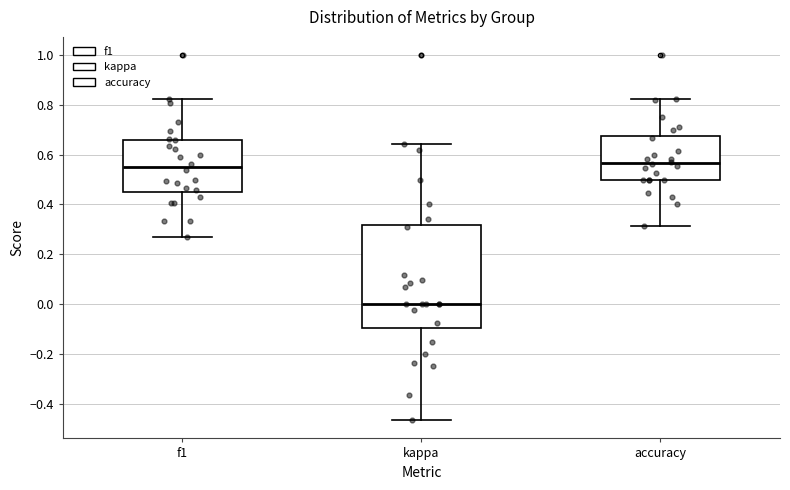

Reading left to right, transcribe this box plot: for each box, give where its median line is, the range the box spans, and where its two whiskers end, as read against the y-axis. The values are not printed on the chart, so give them approximately, as read against the axis.

f1: median 0.56, box 0.46 to 0.66, whiskers 0.26 to 0.82
kappa: median 0.00, box -0.10 to 0.32, whiskers -0.46 to 0.64
accuracy: median 0.56, box 0.50 to 0.68, whiskers 0.32 to 0.82